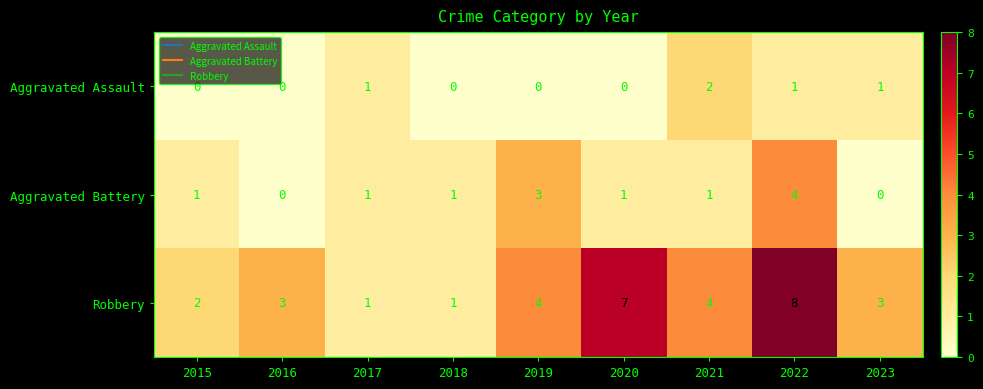

How many values in the Aggravated Assault series exceed 0?

4